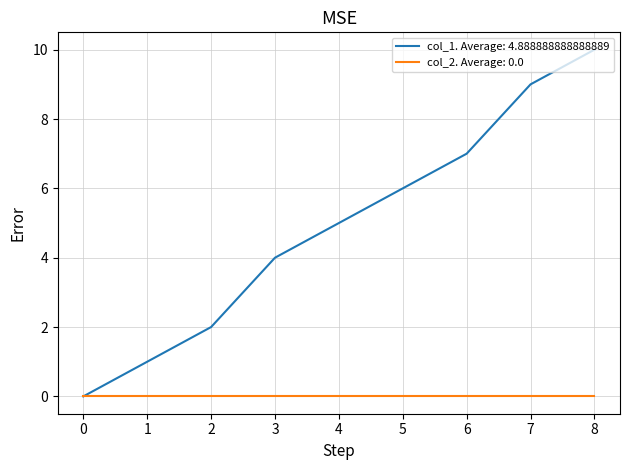

Is it true that col_1. Average: 4.888888888888889 equals 0 at 2?

False